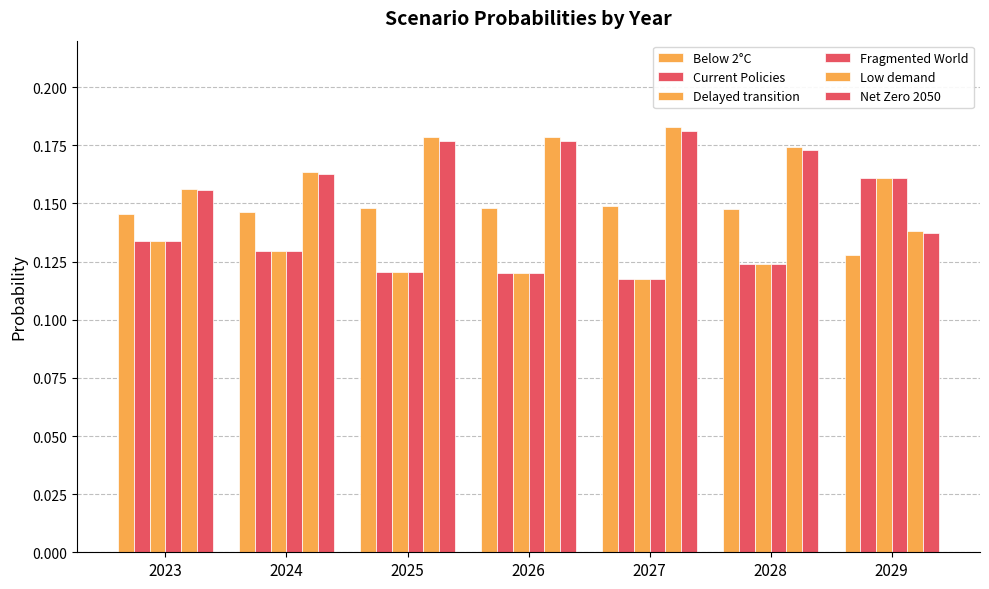

Reading left to right, what are all the values shown in this chart?

Below 2°C: 2023=0.1	2024=0.1	2025=0.1	2026=0.1	2027=0.1	2028=0.1	2029=0.1
Current Policies: 2023=0.1	2024=0.1	2025=0.1	2026=0.1	2027=0.1	2028=0.1	2029=0.2
Delayed transition: 2023=0.1	2024=0.1	2025=0.1	2026=0.1	2027=0.1	2028=0.1	2029=0.2
Fragmented World: 2023=0.1	2024=0.1	2025=0.1	2026=0.1	2027=0.1	2028=0.1	2029=0.2
Low demand: 2023=0.2	2024=0.2	2025=0.2	2026=0.2	2027=0.2	2028=0.2	2029=0.1
Net Zero 2050: 2023=0.2	2024=0.2	2025=0.2	2026=0.2	2027=0.2	2028=0.2	2029=0.1